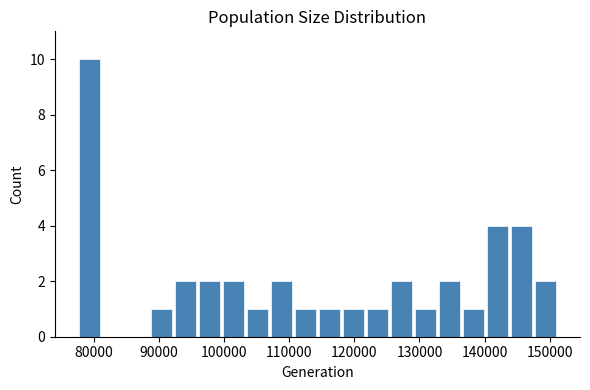

Read against the x-axis, roughly where is the centre of the tallest bar?

79000